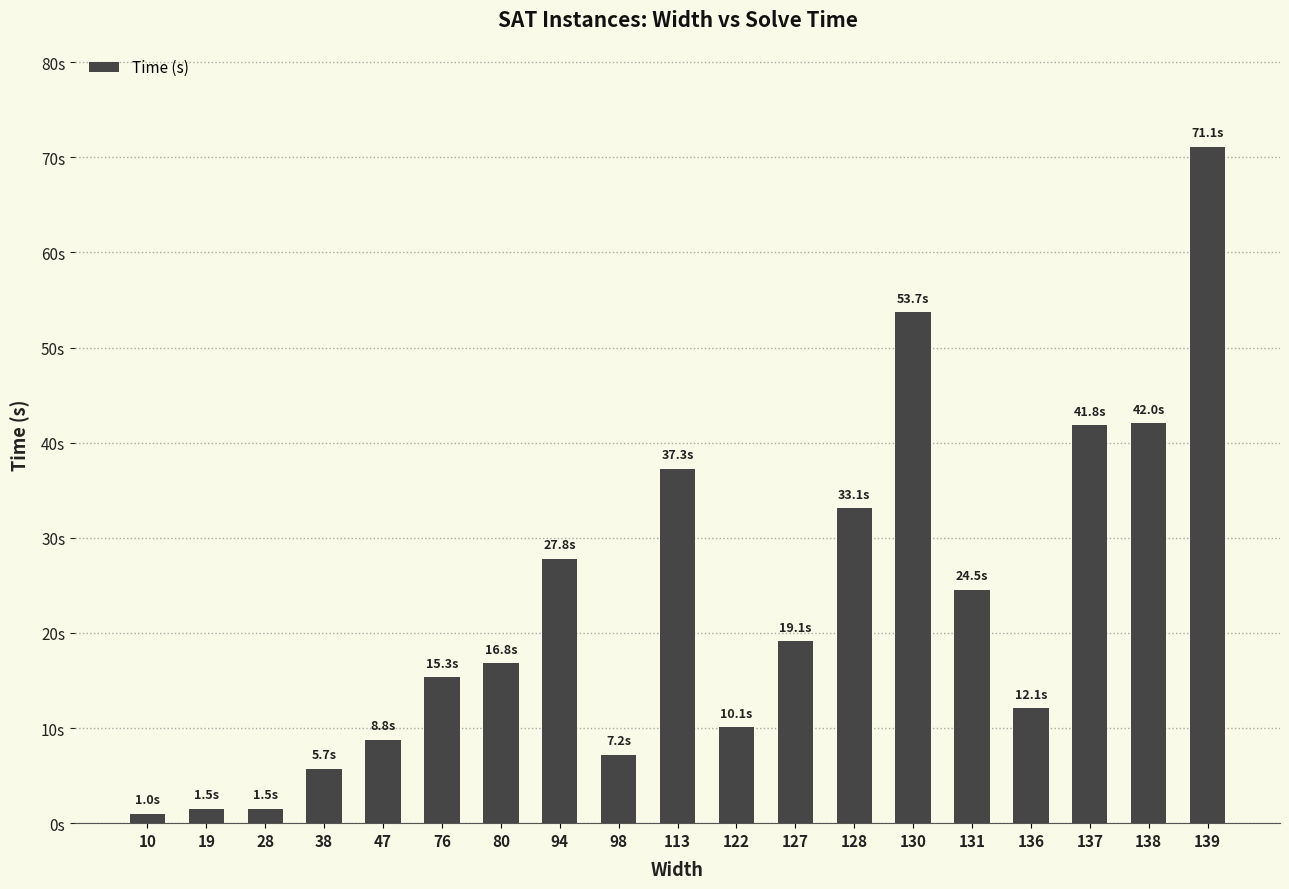

Are the bars horizontal?

No